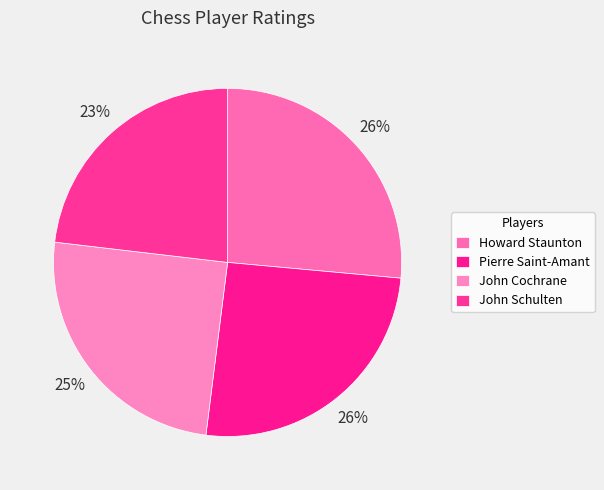

Combined, do John Schulten and Pierre Saint-Amant account for over 50%?

No